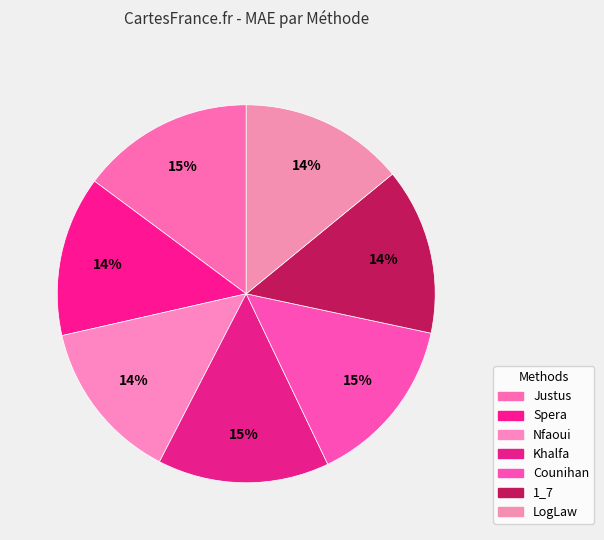

Which category has the smallest portion of the pie?

Spera